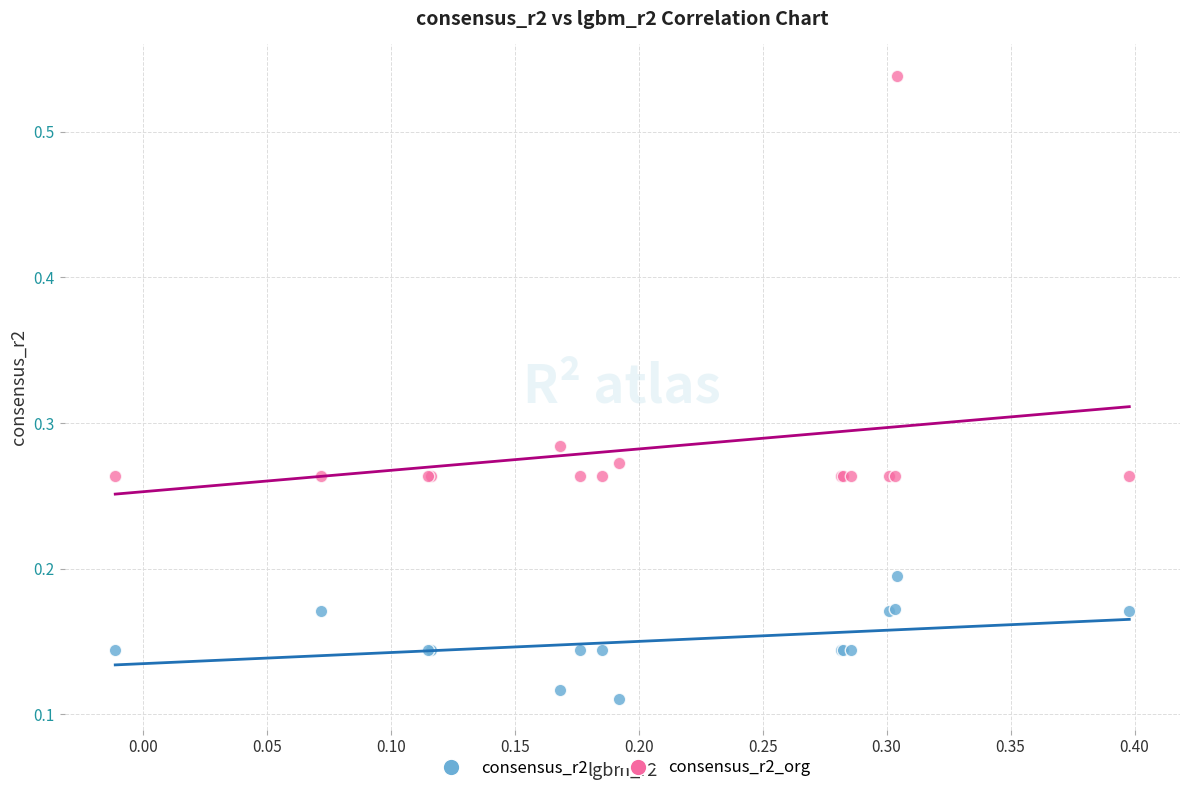

Which series has the largest Y range (max minus min)?

consensus_r2_org